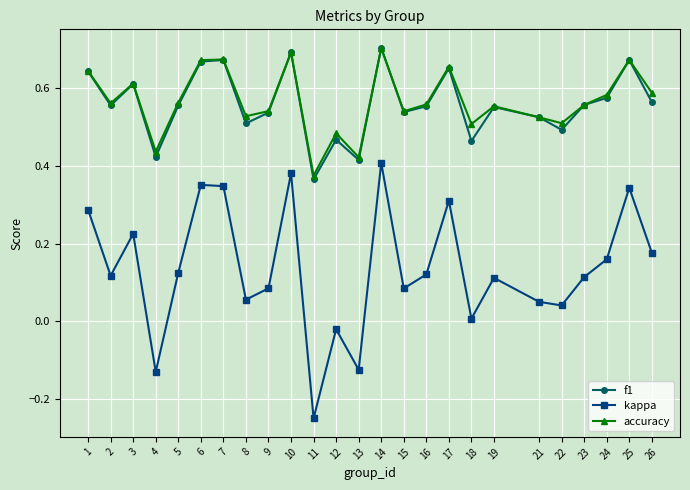

True or false: kappa has a value of 0.2 at 10.

False